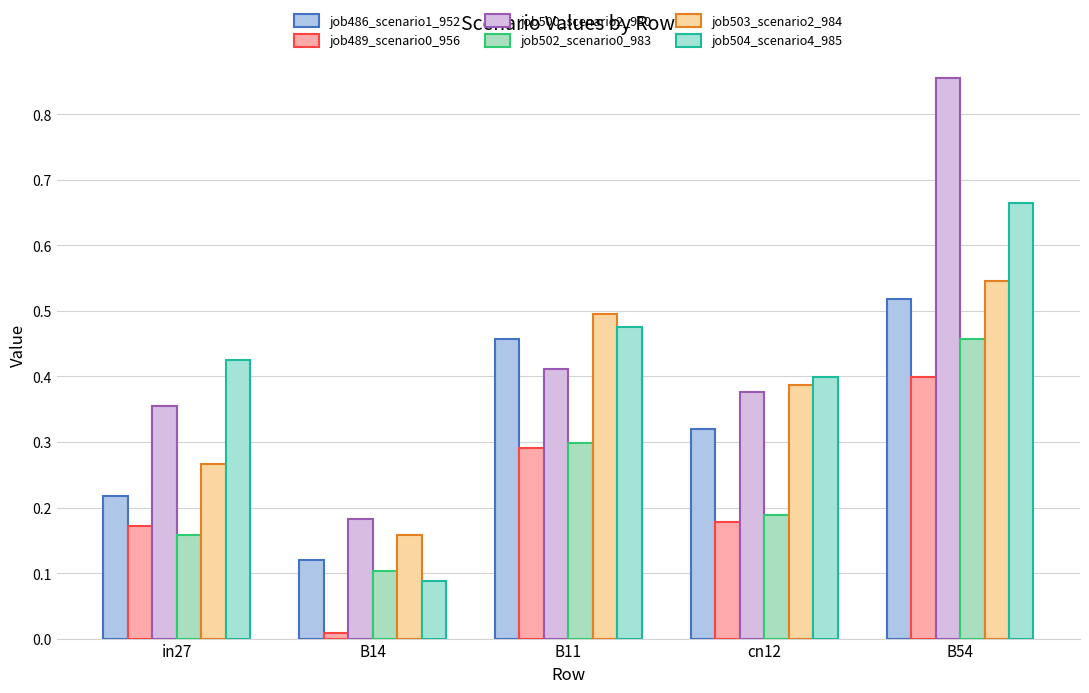

How many groups of bars are there?

5